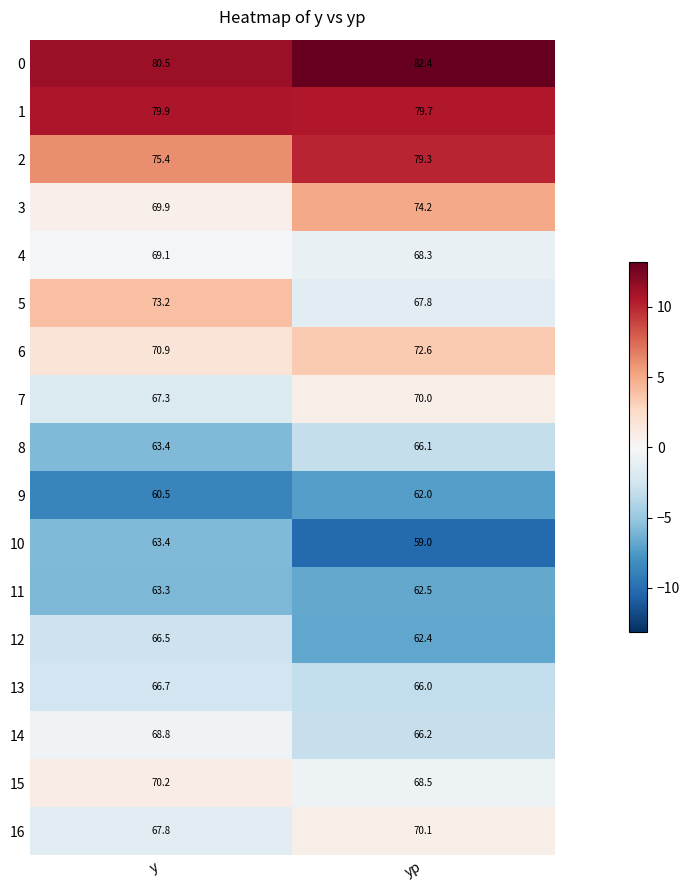

The 10 series shows 63.4 at y. True or false?

True